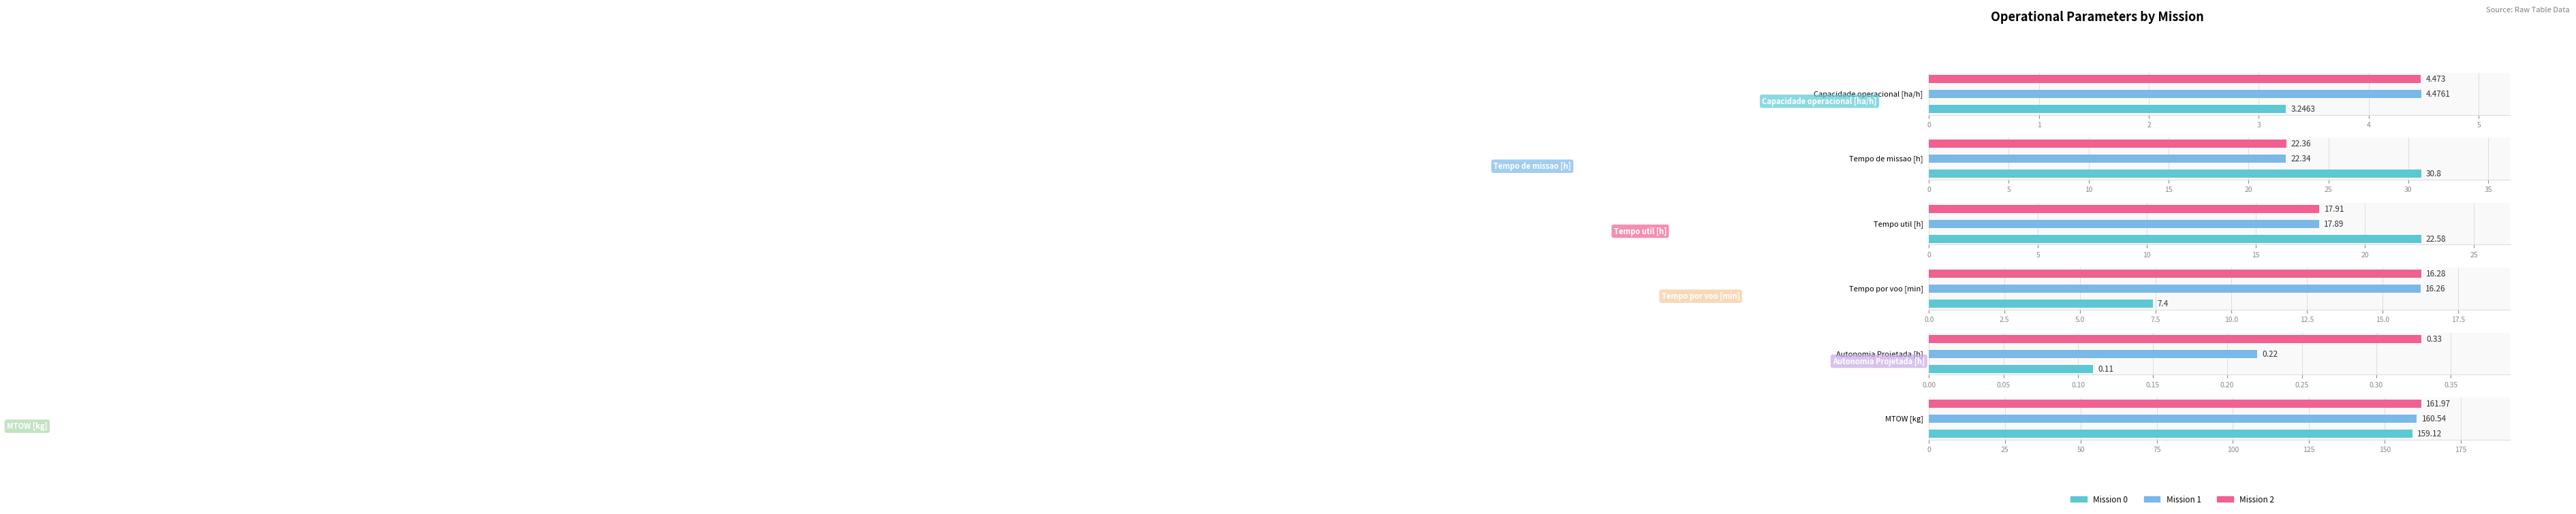

Does the chart contain stacked bars?

No